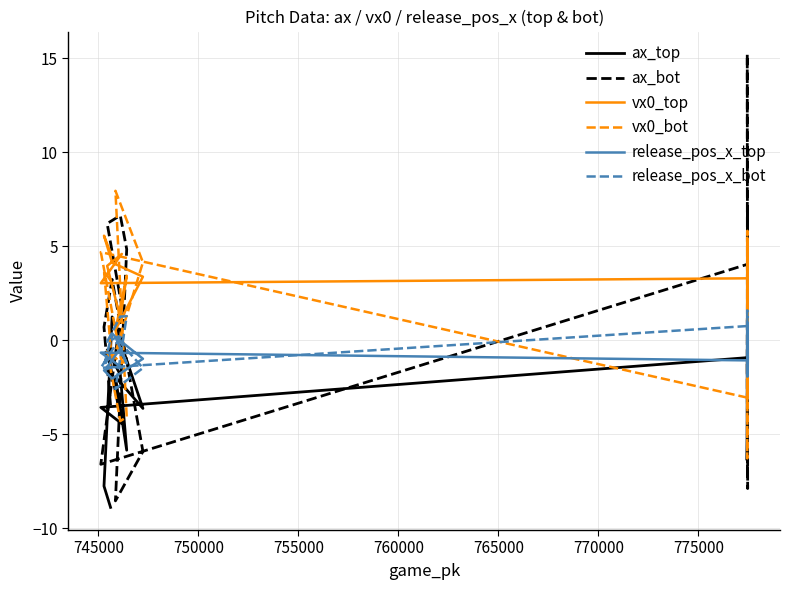

What is the lowest value of the release_pos_x_top series?

-2.0